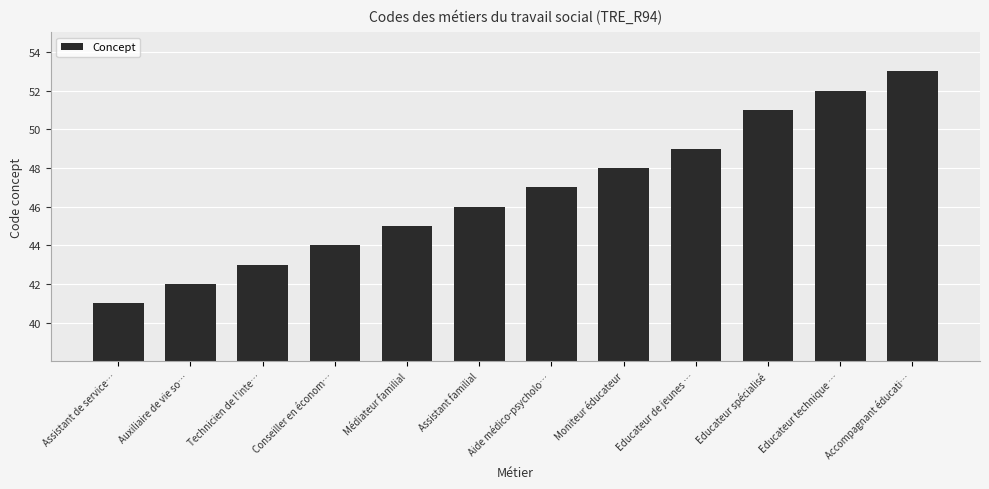

What is the minimum value shown in the chart?

41